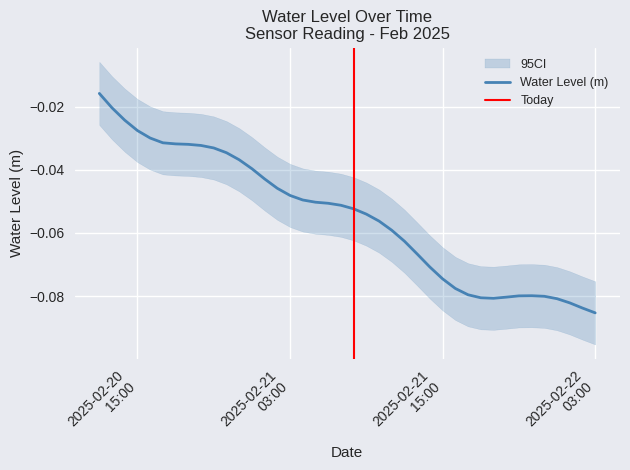

Rank the categories by value from lowest to highest.

2025-02-22 03:00:00, 2025-02-22 02:00:00, 2025-02-22 01:00:00, 2025-02-22 00:00:00, 2025-02-21 19:00:00, 2025-02-21 18:00:00, 2025-02-21 20:00:00, 2025-02-21 23:00:00, 2025-02-21 21:00:00, 2025-02-21 22:00:00, 2025-02-21 17:00:00, 2025-02-21 16:00:00, 2025-02-21 15:00:00, 2025-02-21 14:00:00, 2025-02-21 13:00:00, 2025-02-21 12:00:00, 2025-02-21 11:00:00, 2025-02-21 10:00:00, 2025-02-21 09:00:00, 2025-02-21 08:00:00, 2025-02-21 07:00:00, 2025-02-21 06:00:00, 2025-02-21 05:00:00, 2025-02-21 04:00:00, 2025-02-21 03:00:00, 2025-02-21 02:00:00, 2025-02-21 01:00:00, 2025-02-21 00:00:00, 2025-02-20 23:00:00, 2025-02-20 22:00:00, 2025-02-20 21:00:00, 2025-02-20 20:00:00, 2025-02-20 19:00:00, 2025-02-20 18:00:00, 2025-02-20 17:00:00, 2025-02-20 16:00:00, 2025-02-20 15:00:00, 2025-02-20 14:00:00, 2025-02-20 13:00:00, 2025-02-20 12:00:00